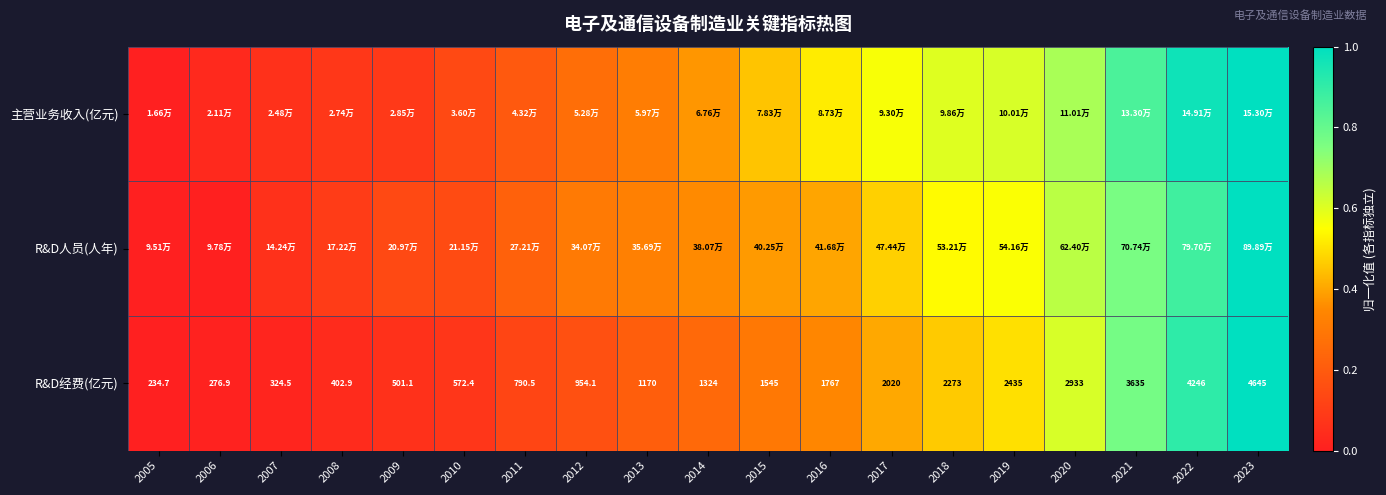

What is the total value across all series at 2007?

0.1